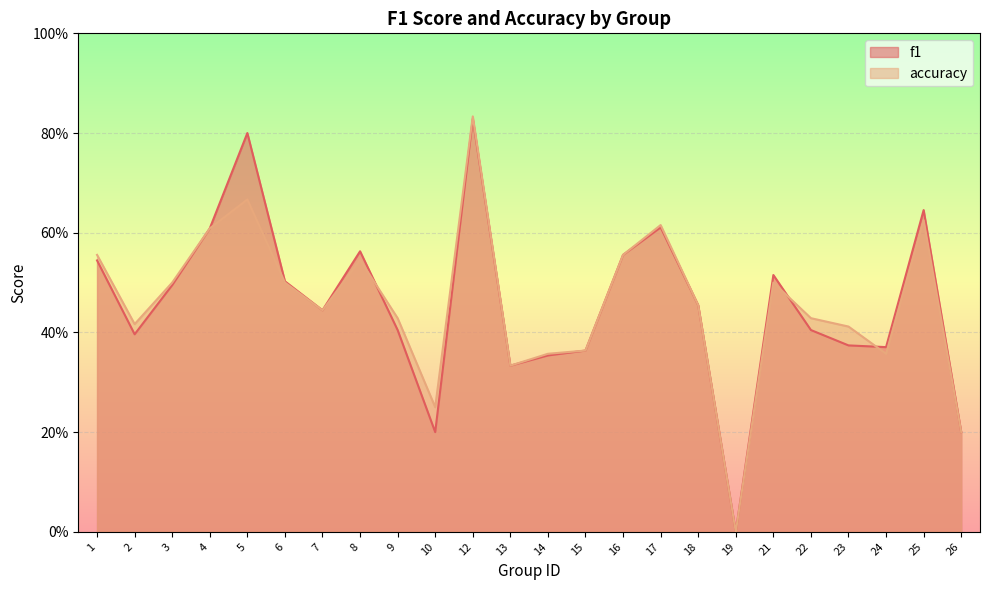

How many lines are shown in the chart?

2